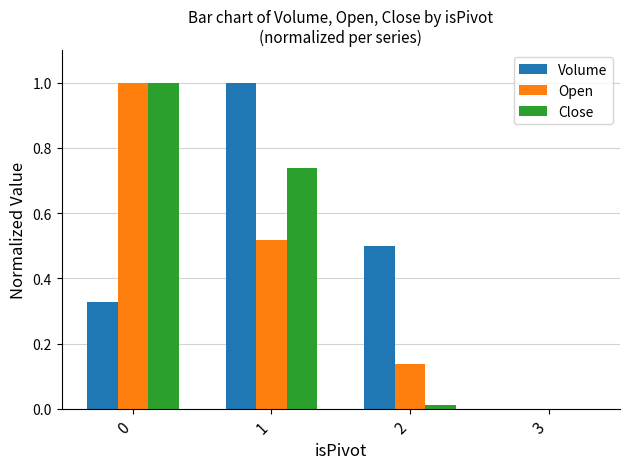

What is the greatest value displayed?

1.0